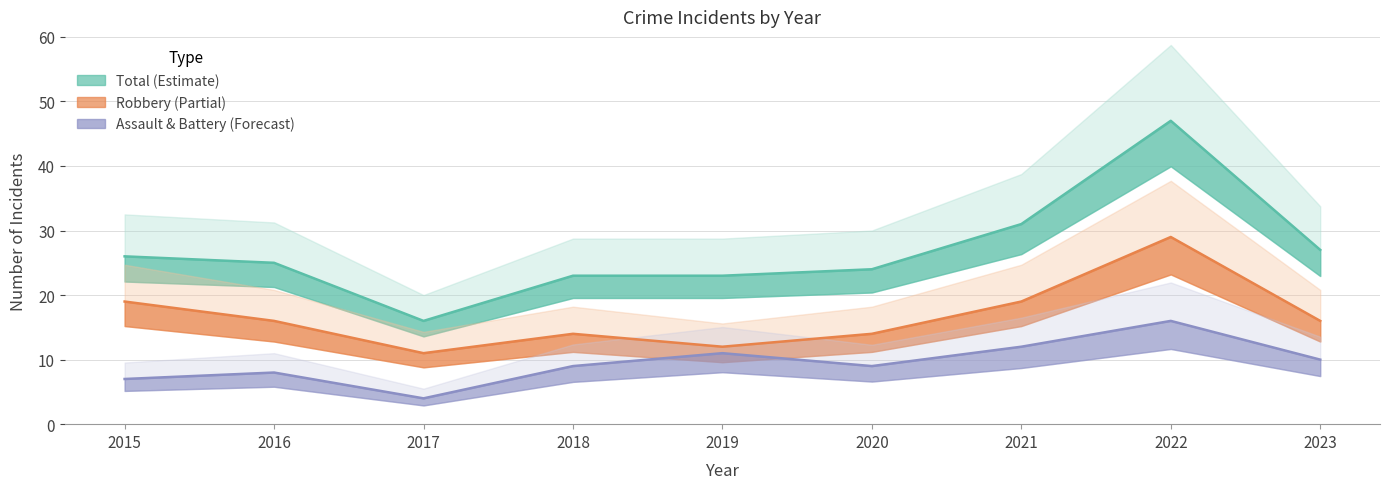

Rank the categories by Total value from highest to lowest.

2022, 2021, 2023, 2015, 2016, 2020, 2018, 2019, 2017